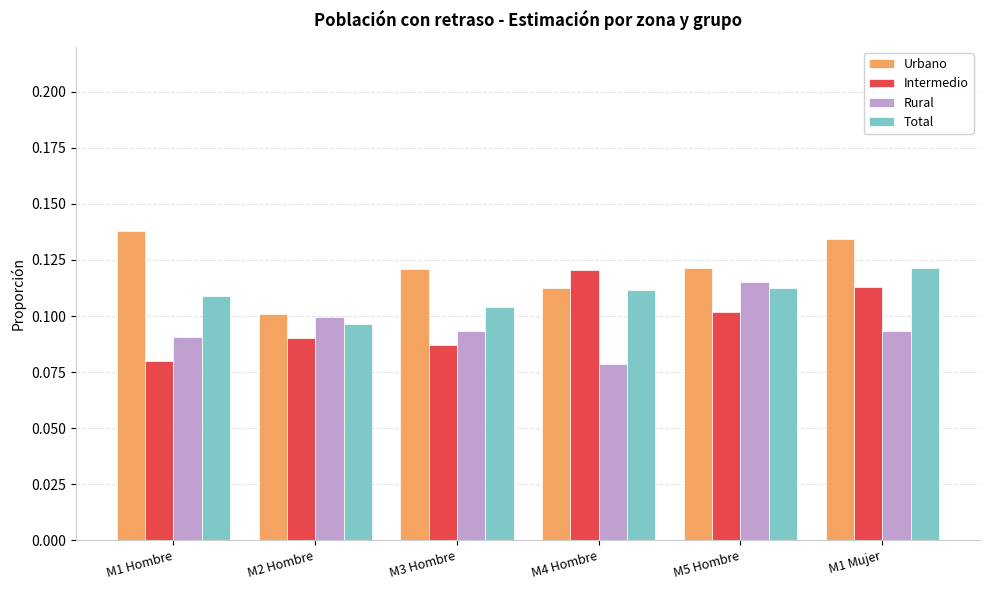

At M1 Hombre, list the series in order from smallest to largest.

Intermedio, Rural, Total, Urbano